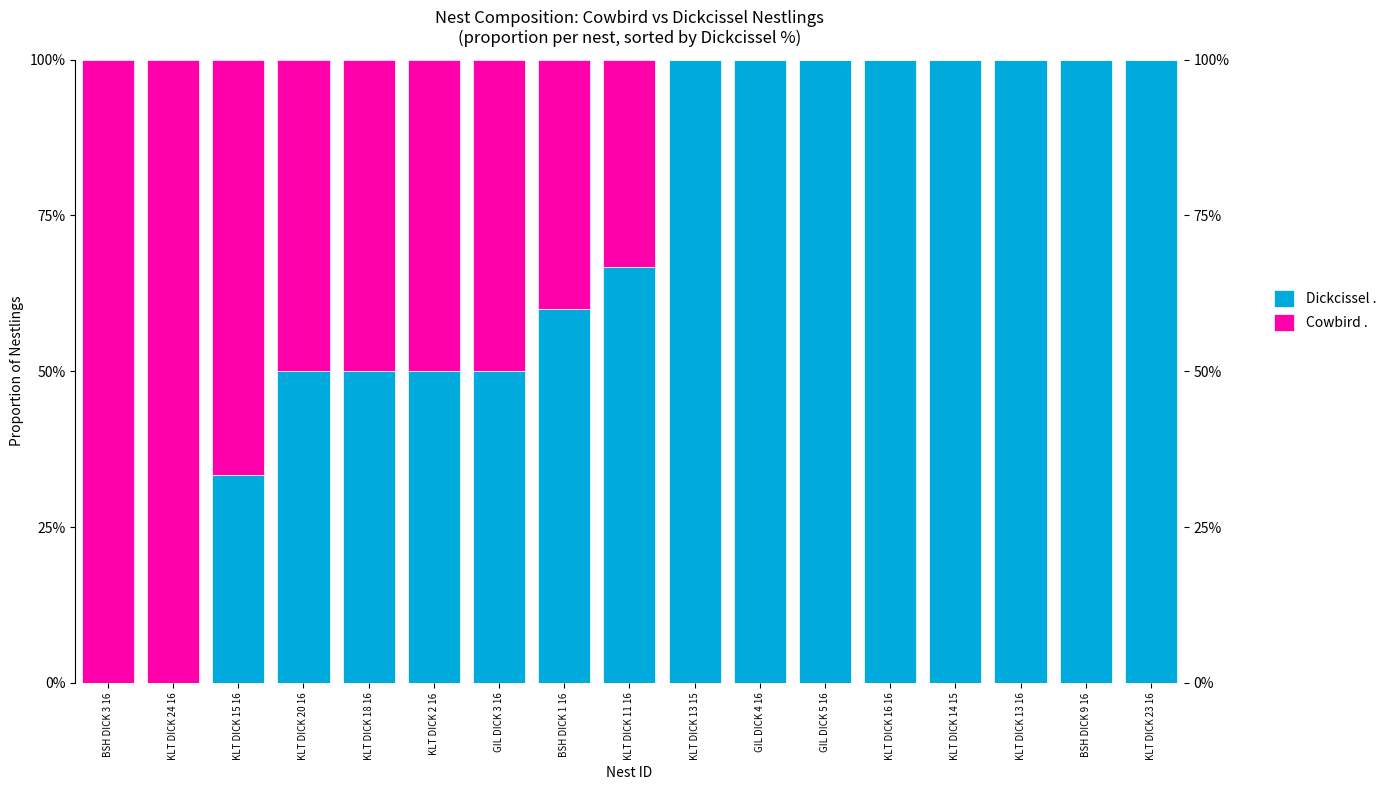

What are all the series names shown in the legend?

Dickcissel ., Cowbird .